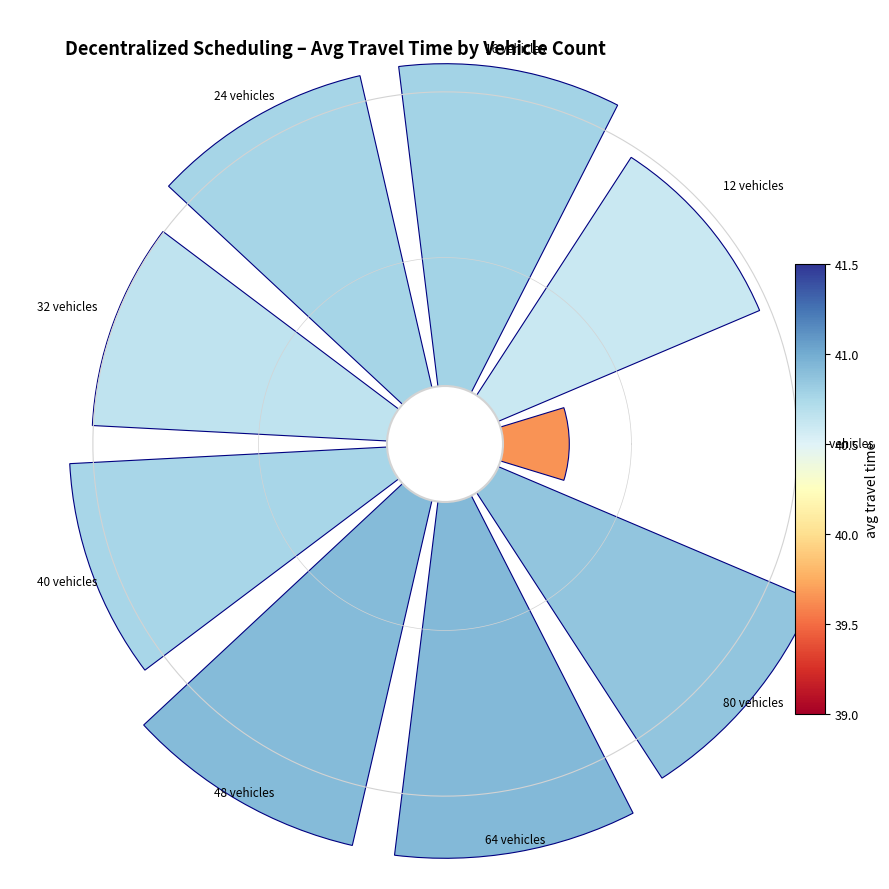

Is it true that 1 is 1% of the pie?

False